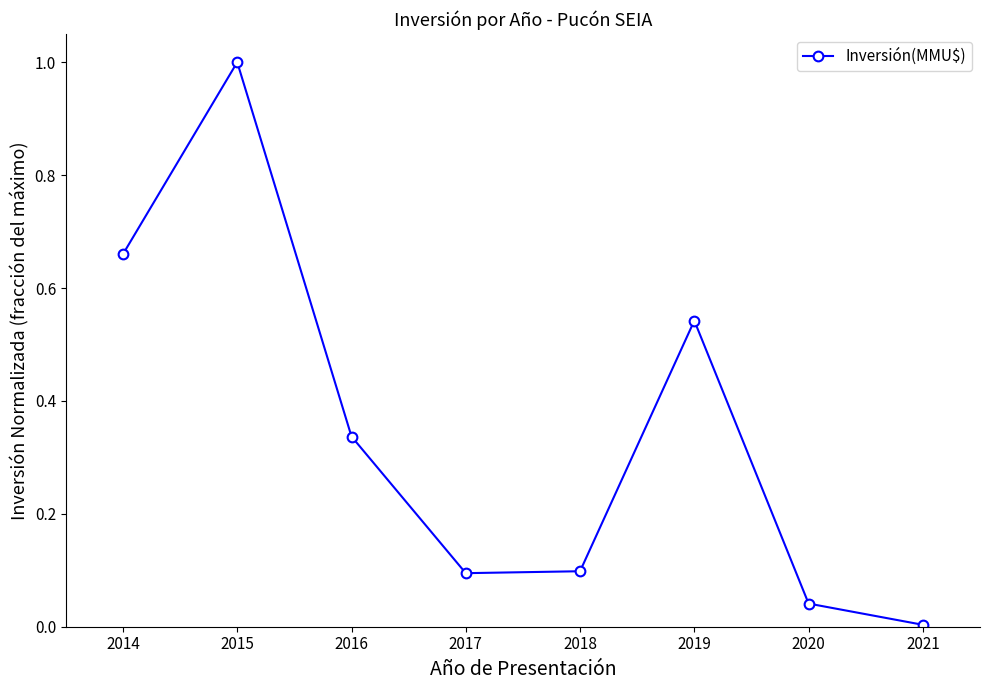

What is the difference between the maximum and second lowest values?

1.0